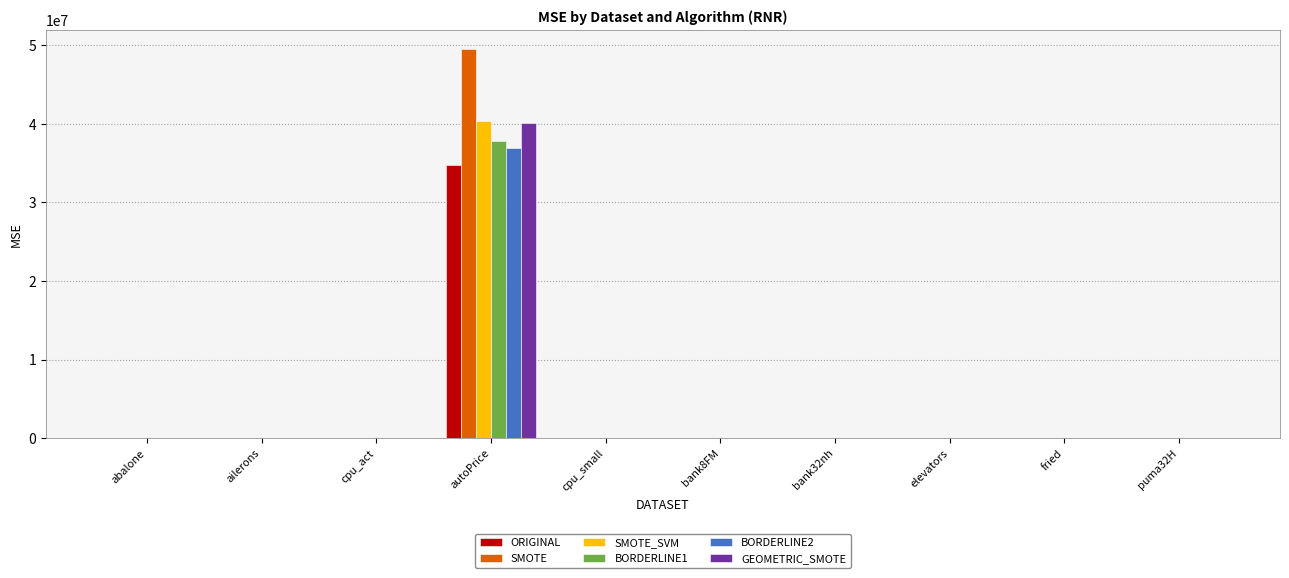

What is the sum of all ORIGINAL values?

34769291.4